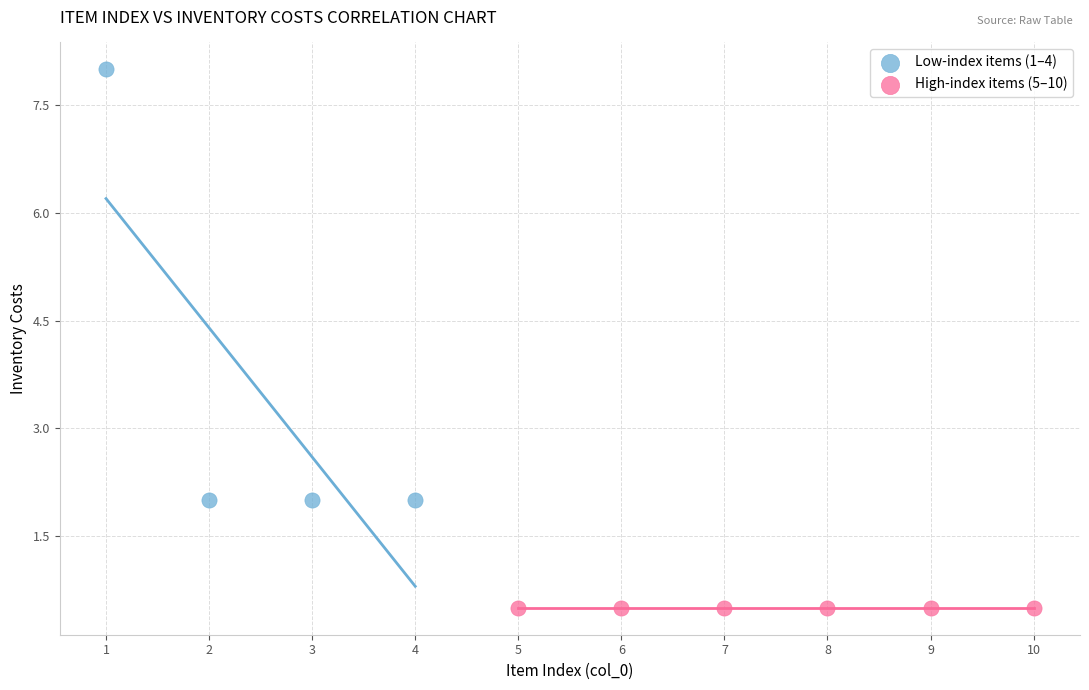

Which series reaches the maximum Y coordinate?

Low-index items (1–4)